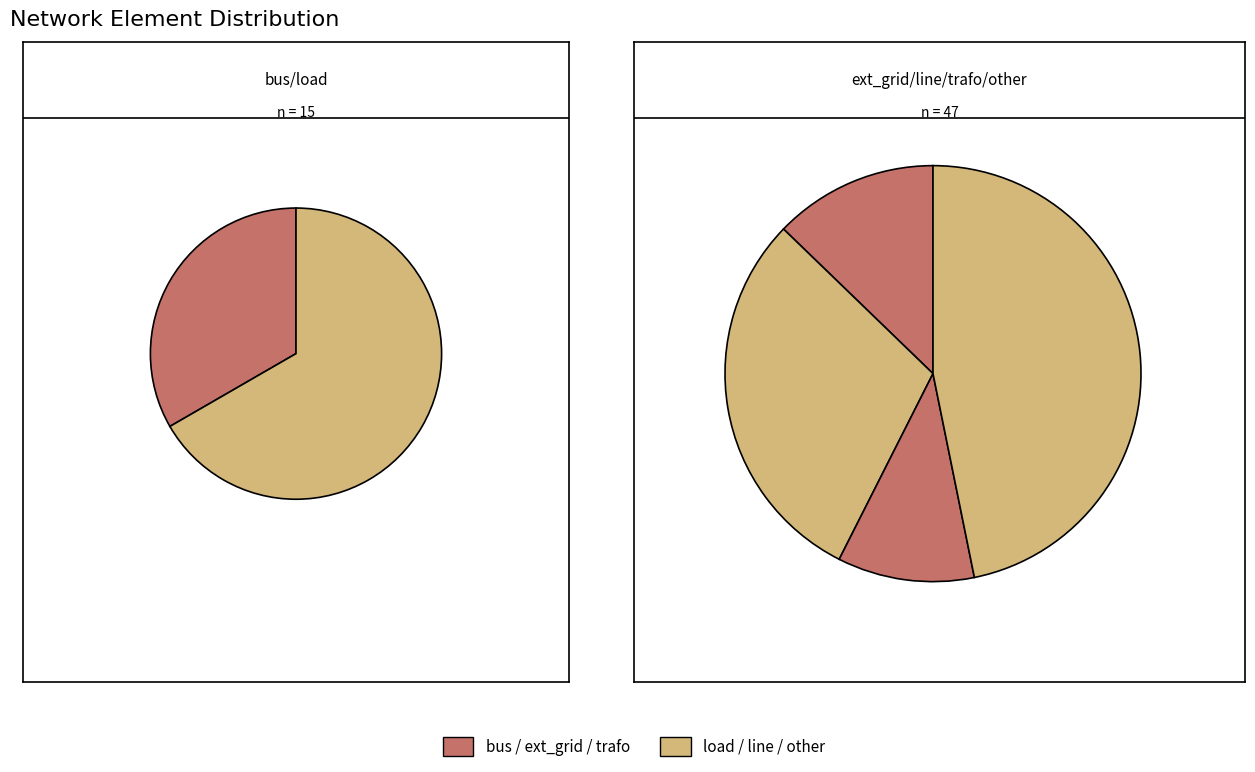

Combined, what portion of the pie is bus and load?

24.2%